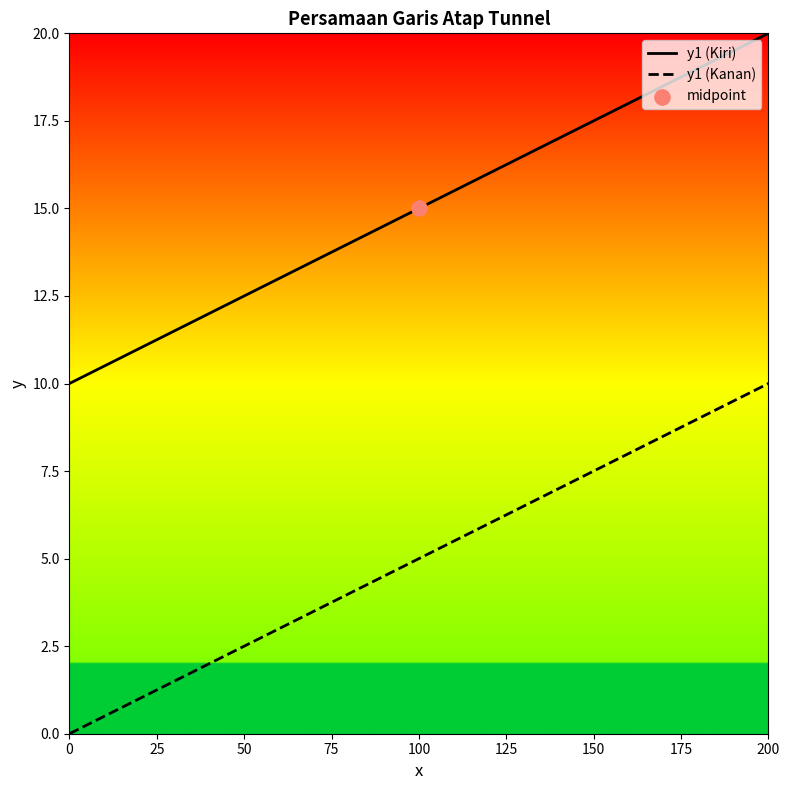

At how many categories does at least one series exceed 9?

2